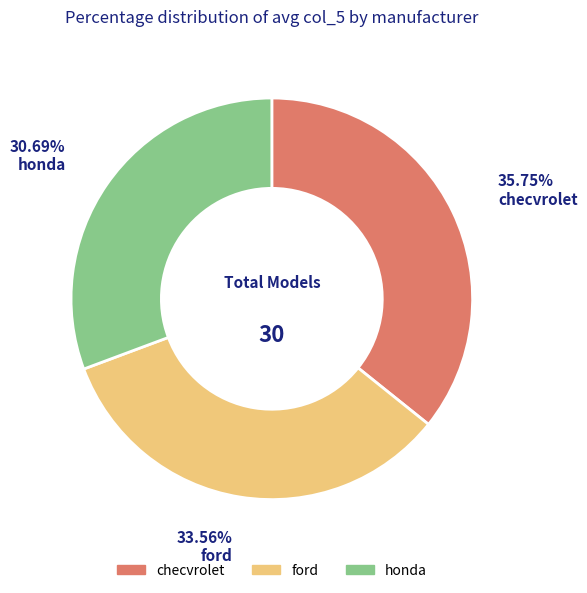

Rank the categories by value from highest to lowest.

checvrolet, ford, honda